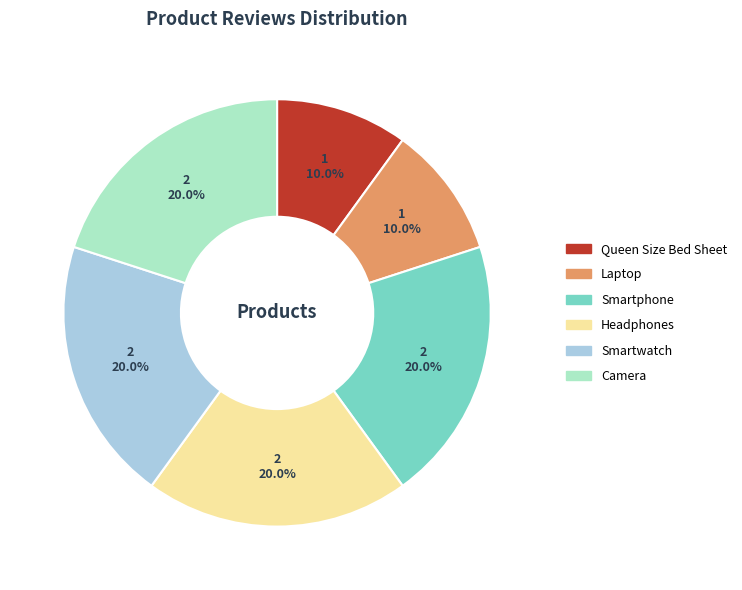

Approximately how many times larger is the value at Laptop compared to Camera?

0.5